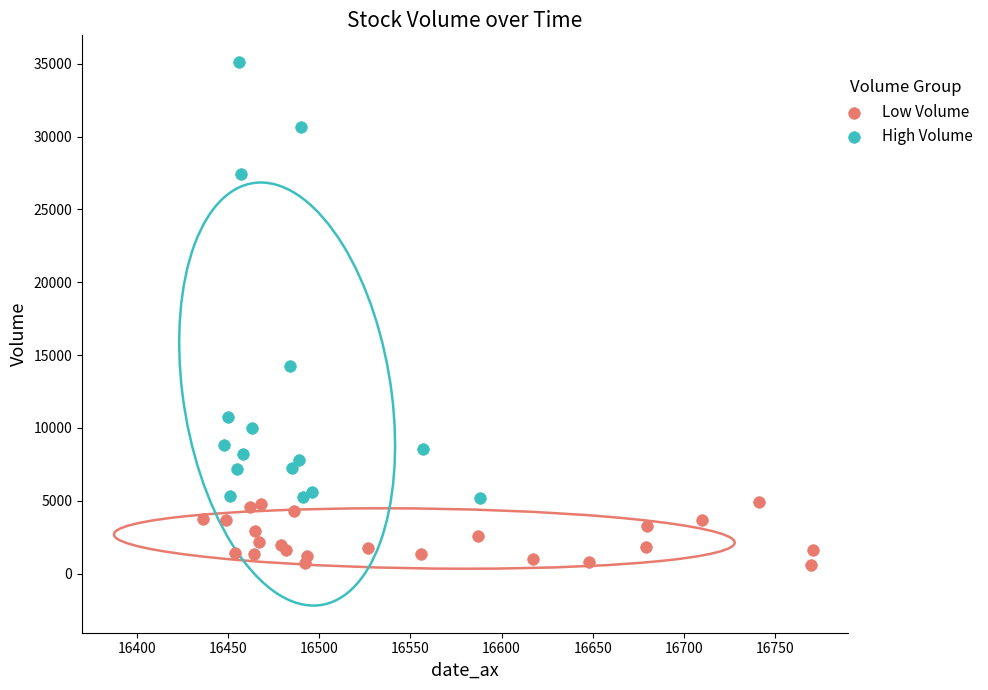

Which series reaches the minimum Y coordinate?

Low Volume